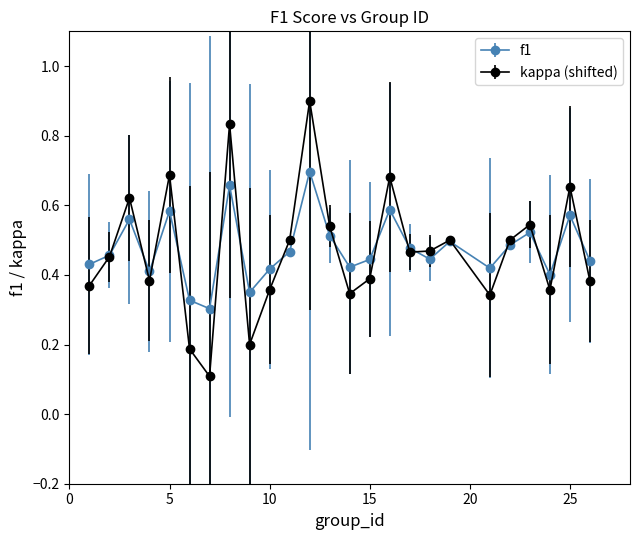

At how many categories does at least one series exceed 0?

25